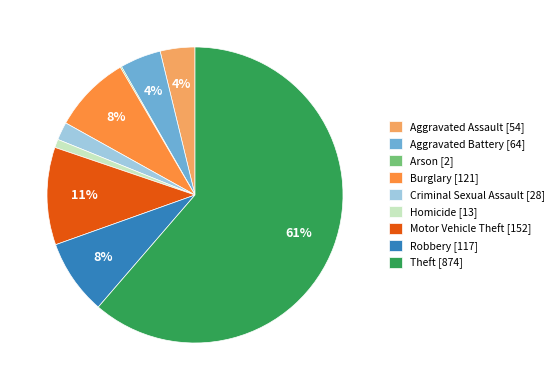

Approximately how many times larger is the value at Homicide compared to Robbery?

0.1